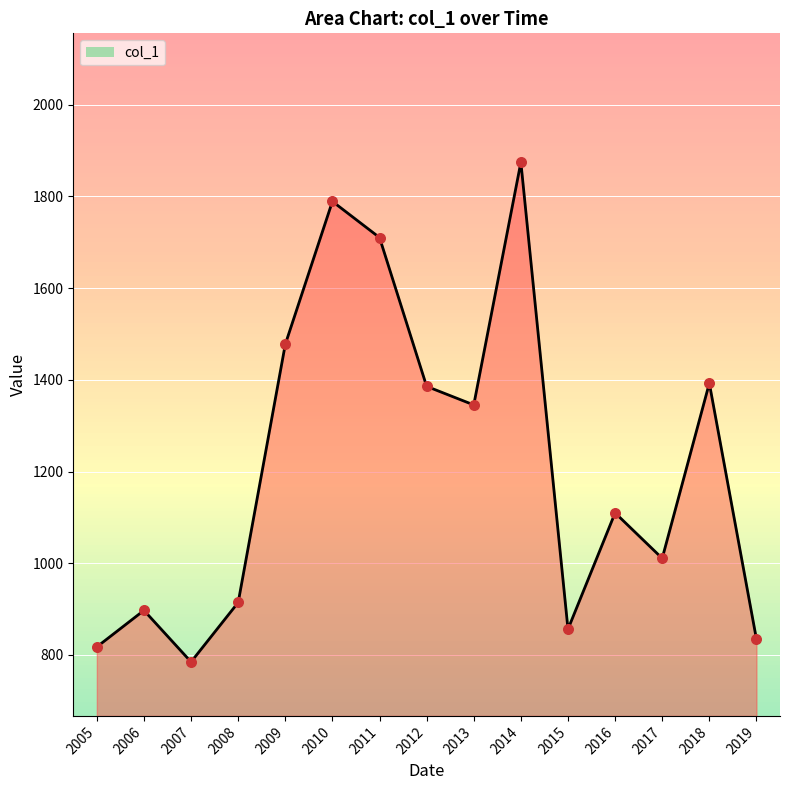

What is the change in value from 2016 to 2018?

+282.8